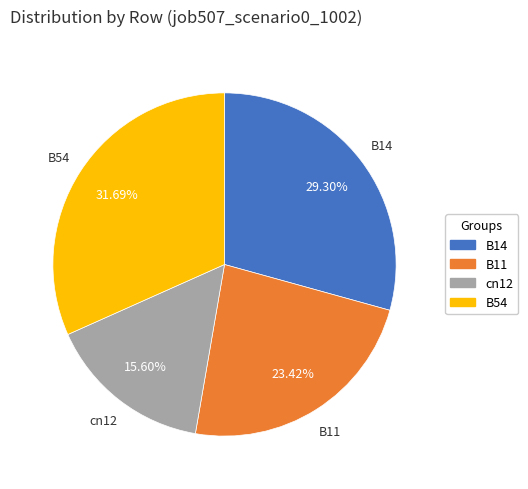

Does any single category account for the majority?

No